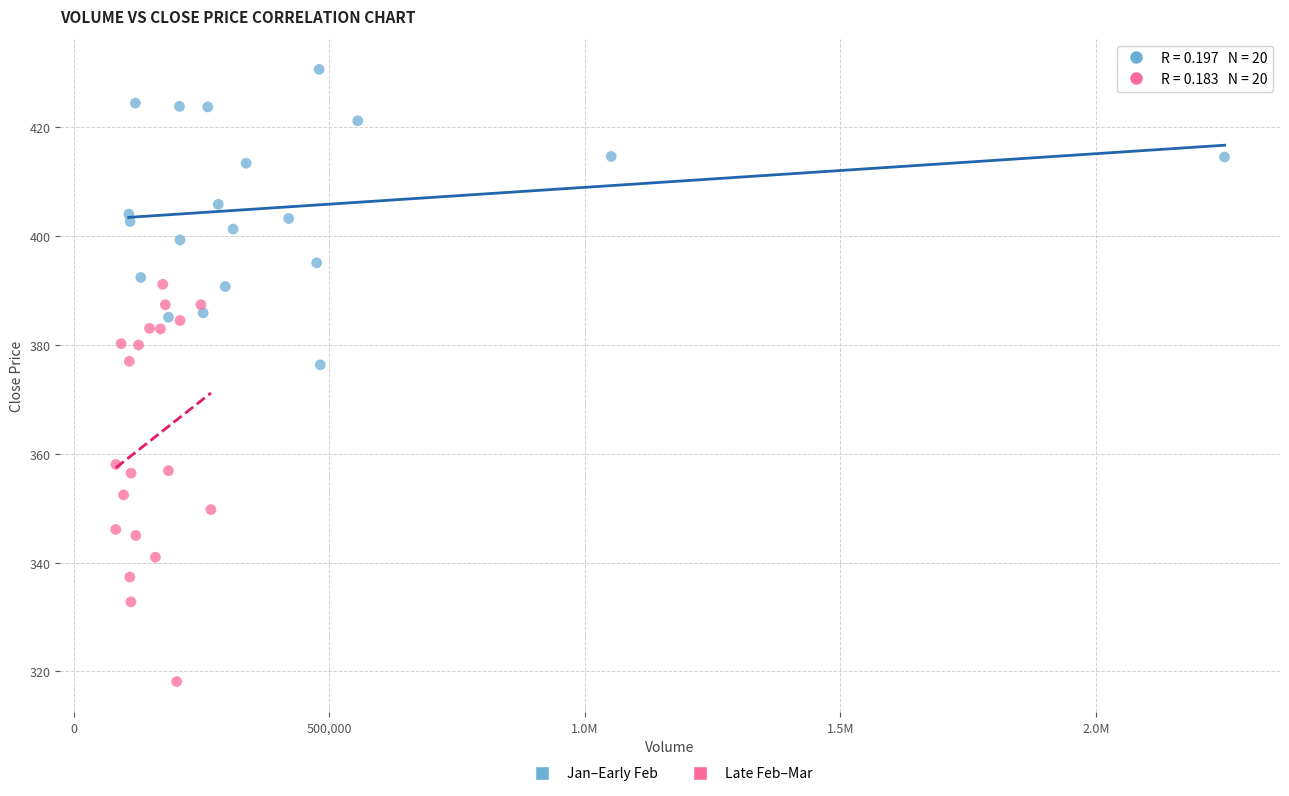

Which series has the widest spread of Y values?

Late Feb–Mar